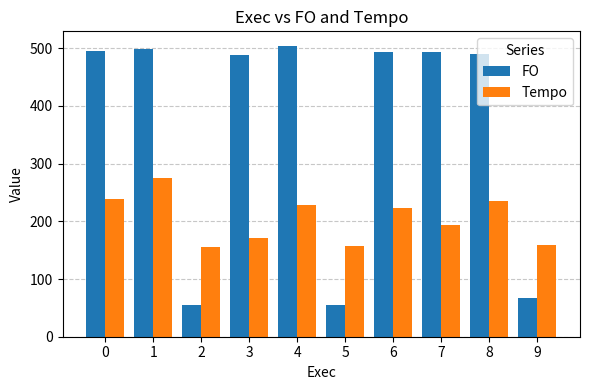

List the series in order of their overall mean, lowest first.

Tempo, FO